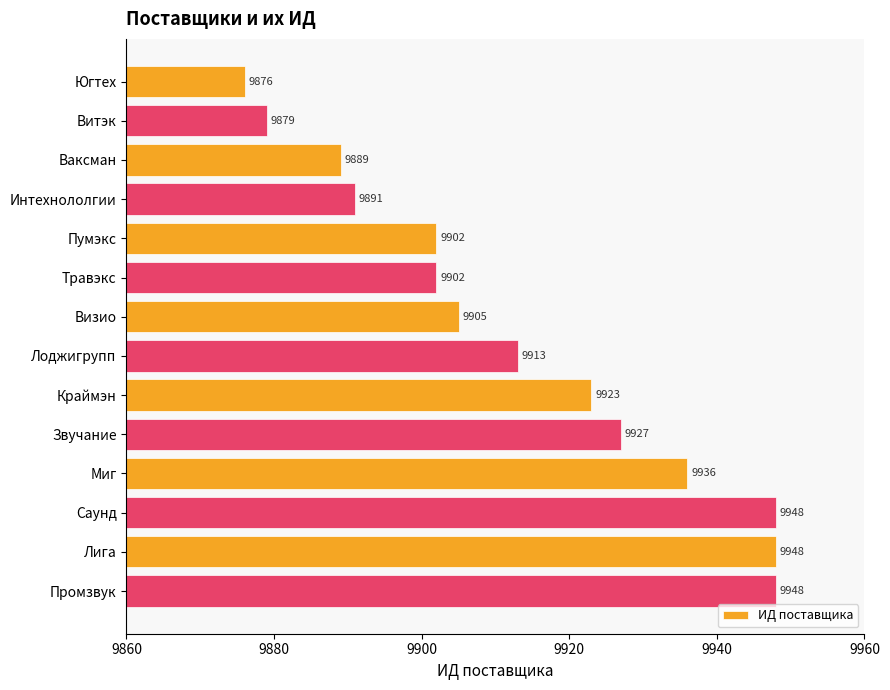

Reading top to bottom, what are all the values shown in this chart?

9876	9879	9889	9891	9902	9902	9905	9913	9923	9927	9936	9948	9948	9948